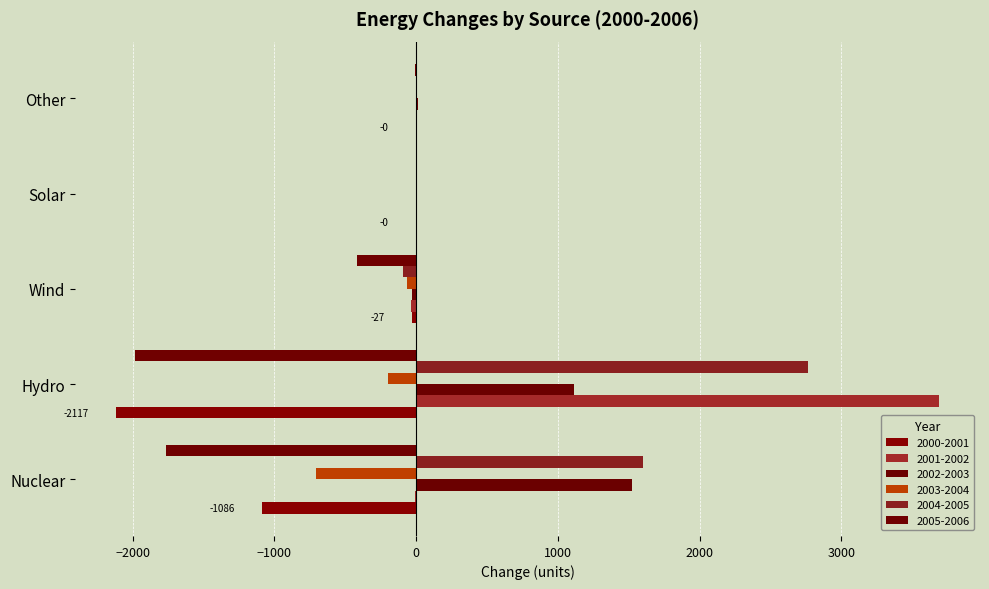

What is the maximum value for 2004-2005?

2762.4